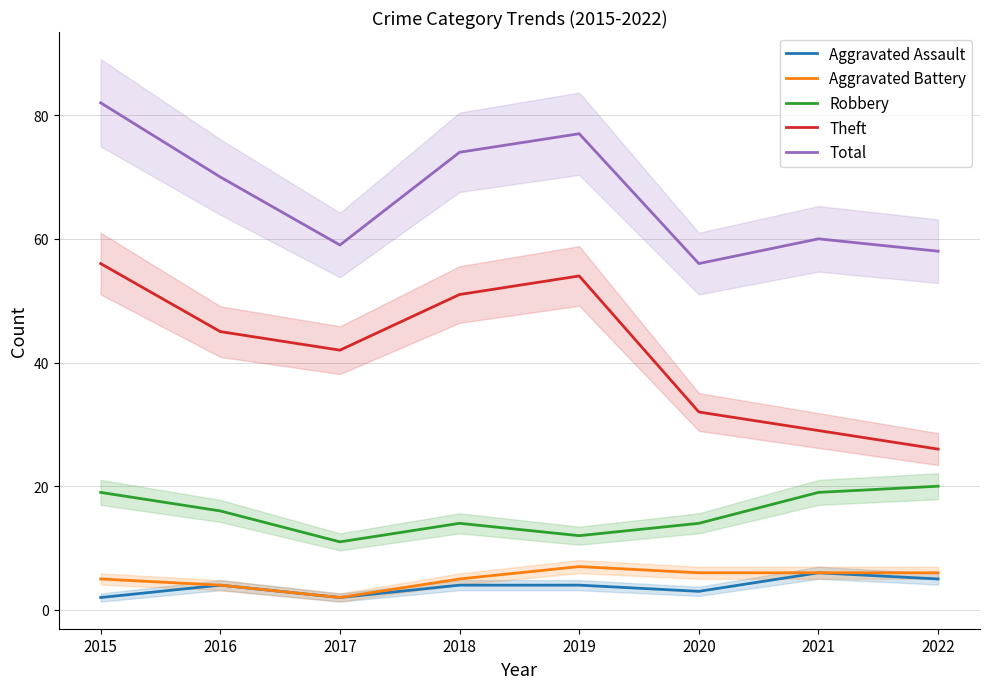

What is the value of the Robbery point at the 1st from the left?

19